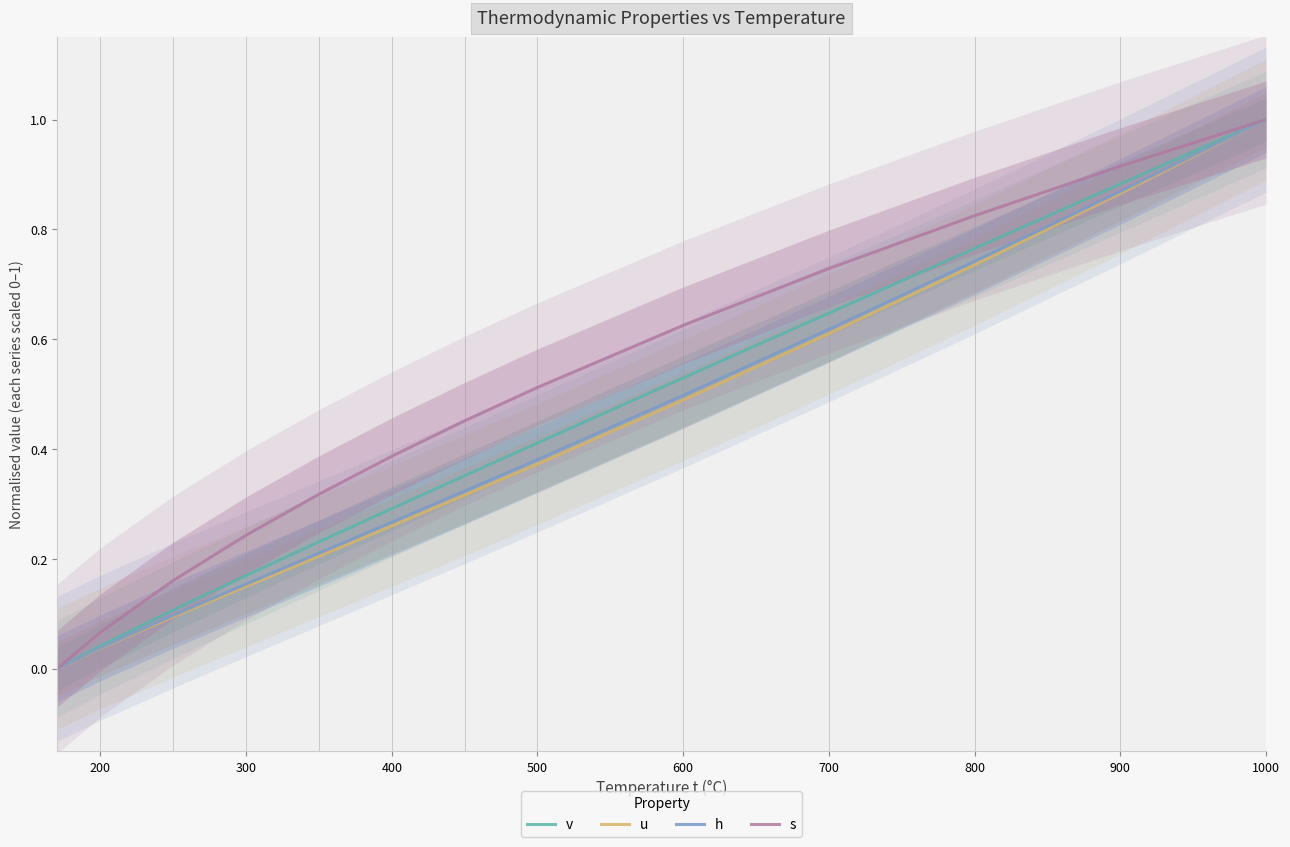

True or false: h and v intersect in this chart.

False